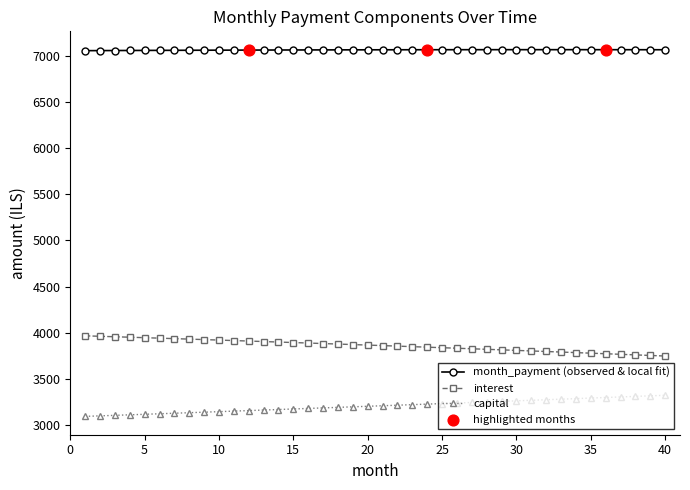

What is the sum of all capital values?

128209.2